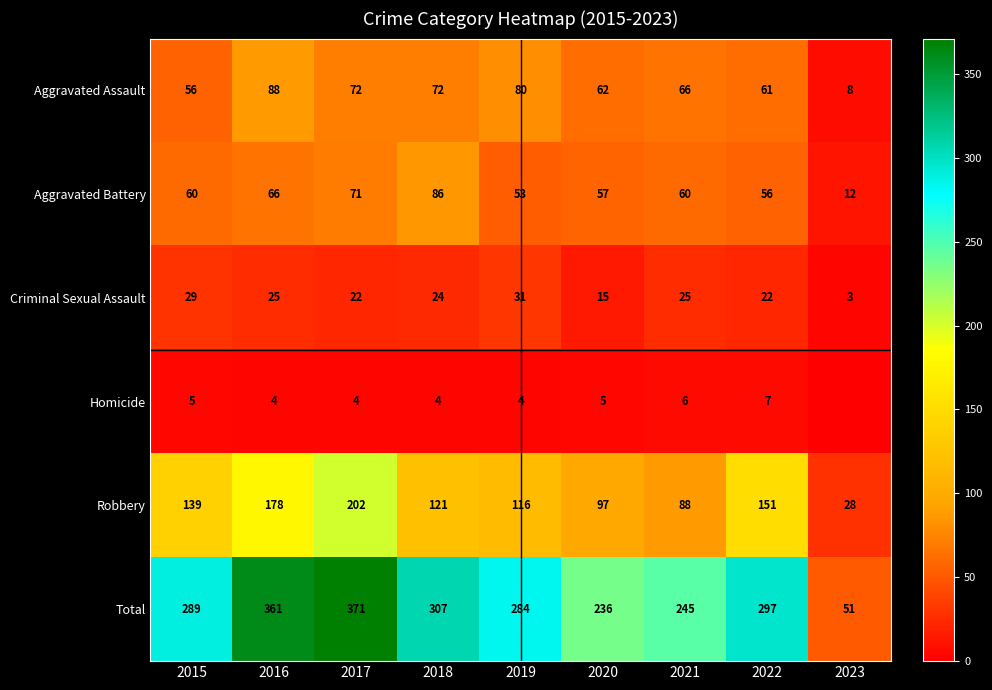

At which label is Aggravated Assault closest to 48?

2015